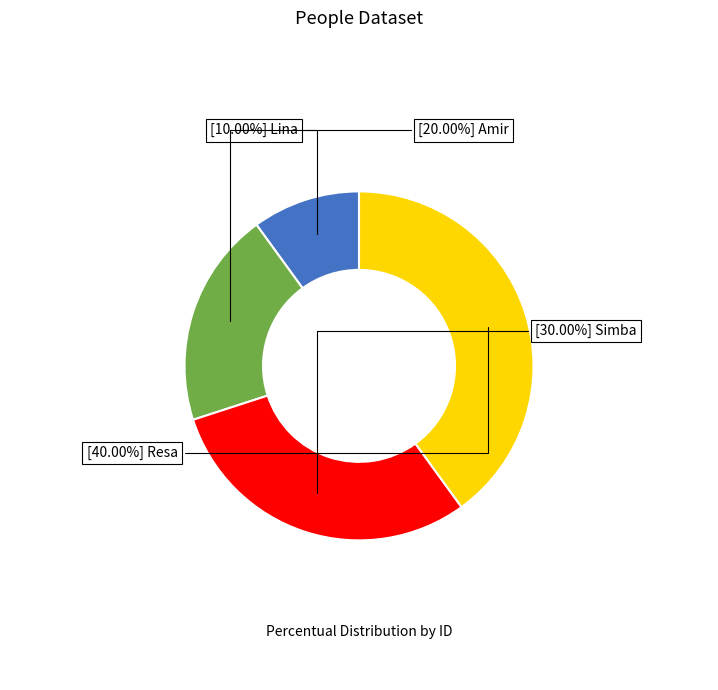

Is there any slice that represents more than half of the pie?

No